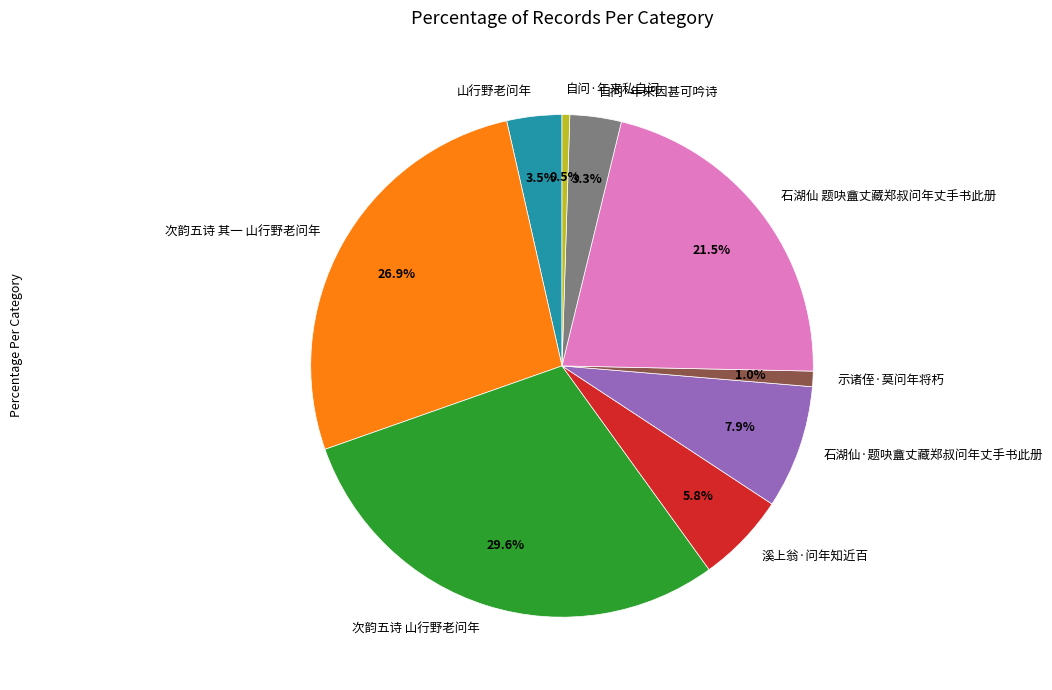

What percentage do 山行野老问年 and 次韵五诗 山行野老问年 together represent?

33.1%